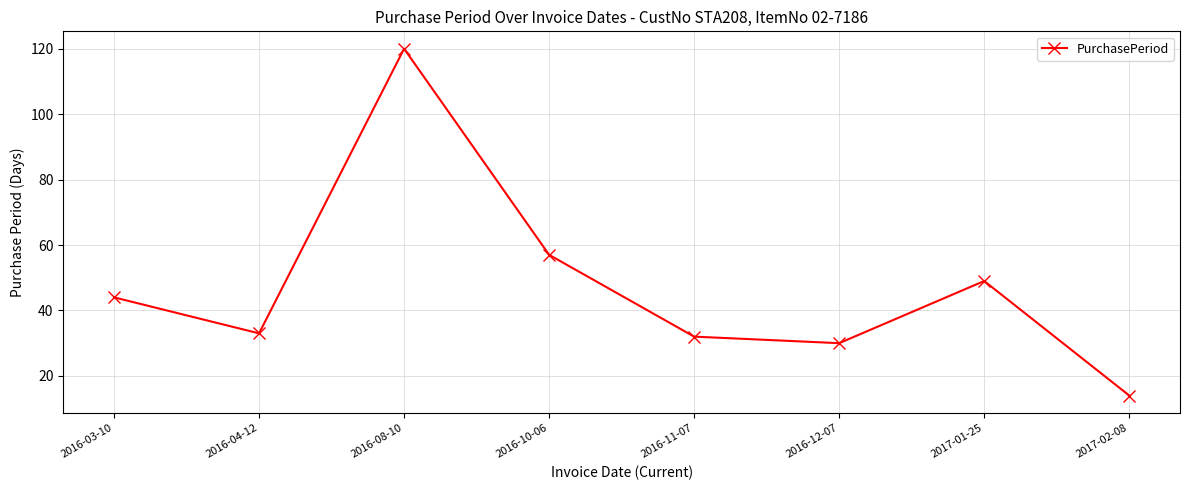

The value at 2016-03-10 is 22. True or false?

False